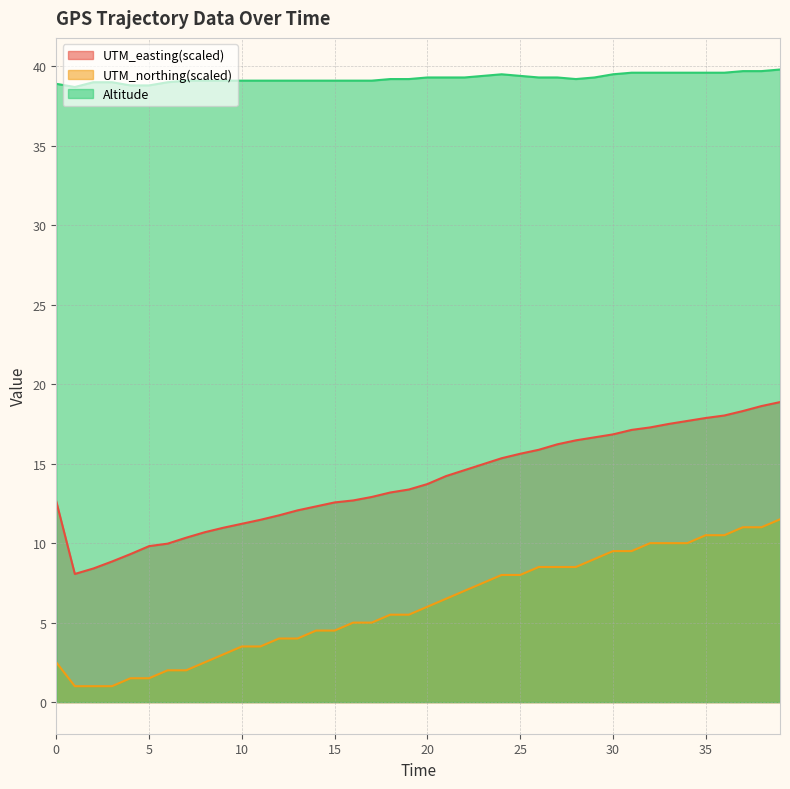

Is it true that UTM_northing(scaled) equals 7.0 at 22?

True